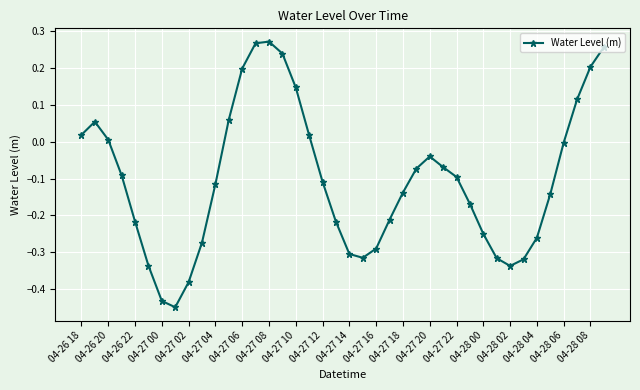

What is the sum of all values?

-4.1